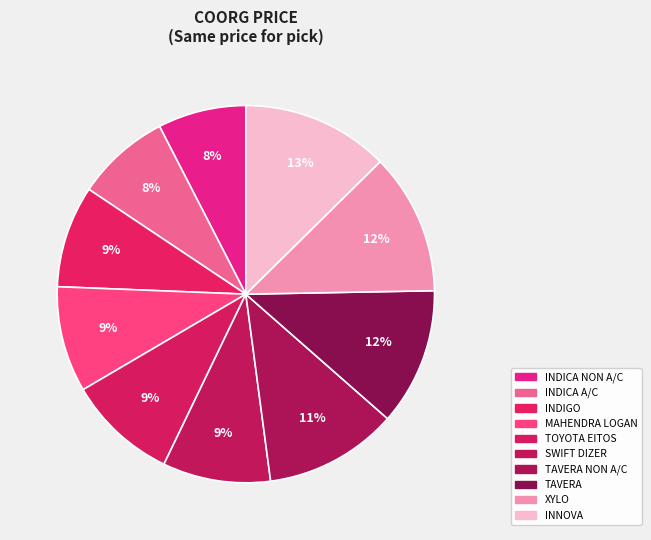

How many segments does this pie chart have?

10